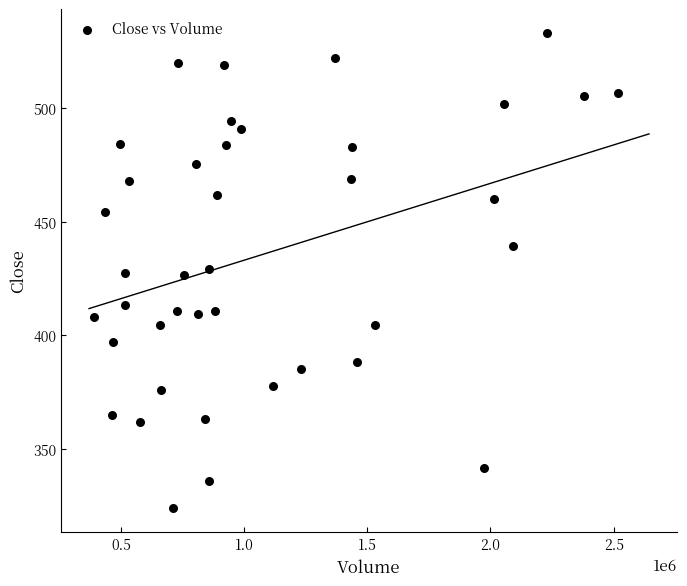

What is the range of Y values (max minus min)?

209.0